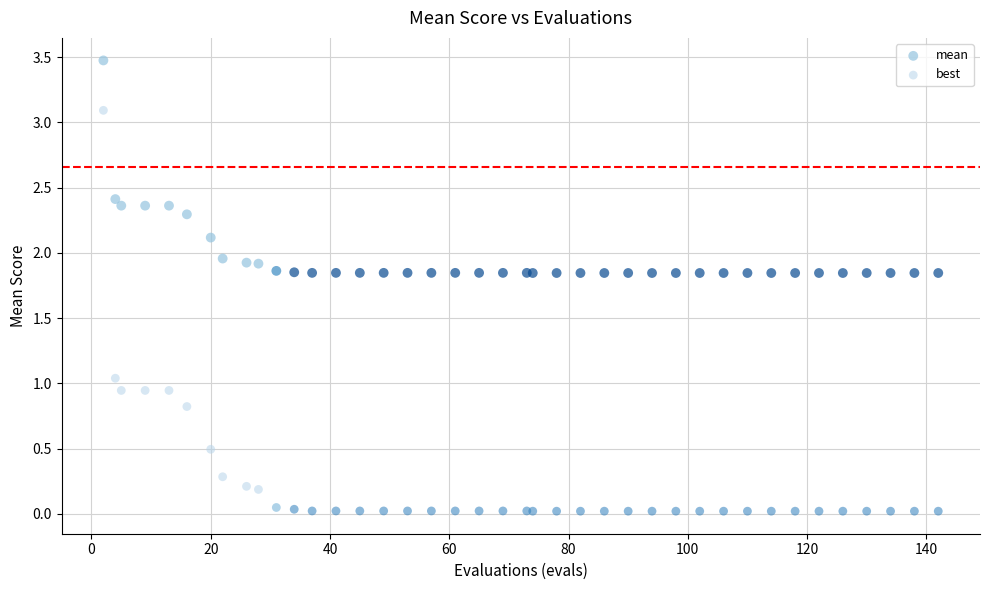

Which series reaches the minimum Y coordinate?

best